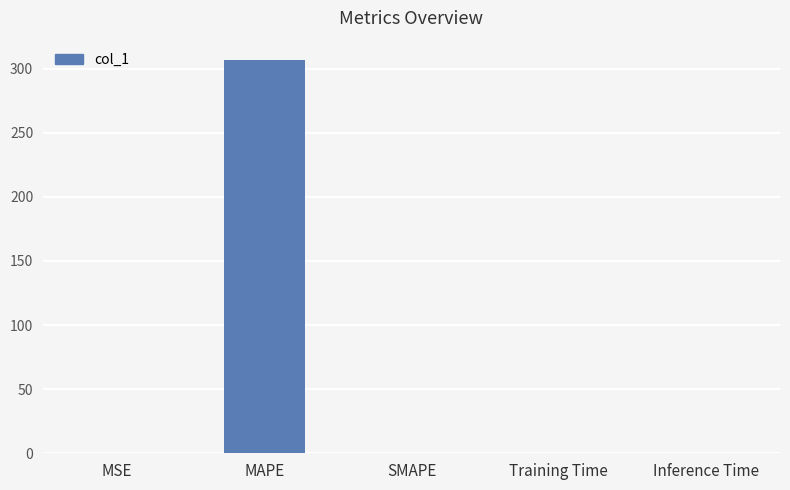

Are the bars grouped side by side (vs. stacked)?

No